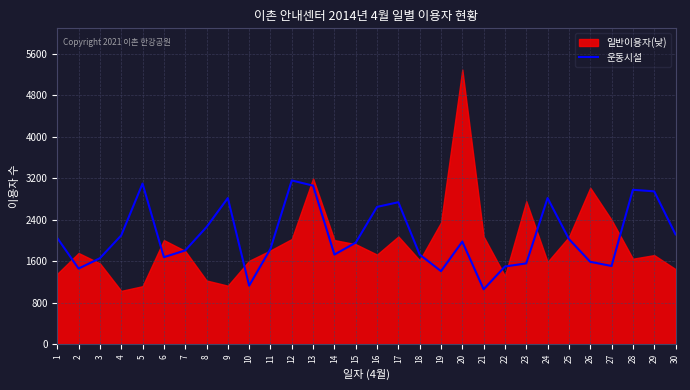

Which label corresponds to the smallest value in the chart?

21